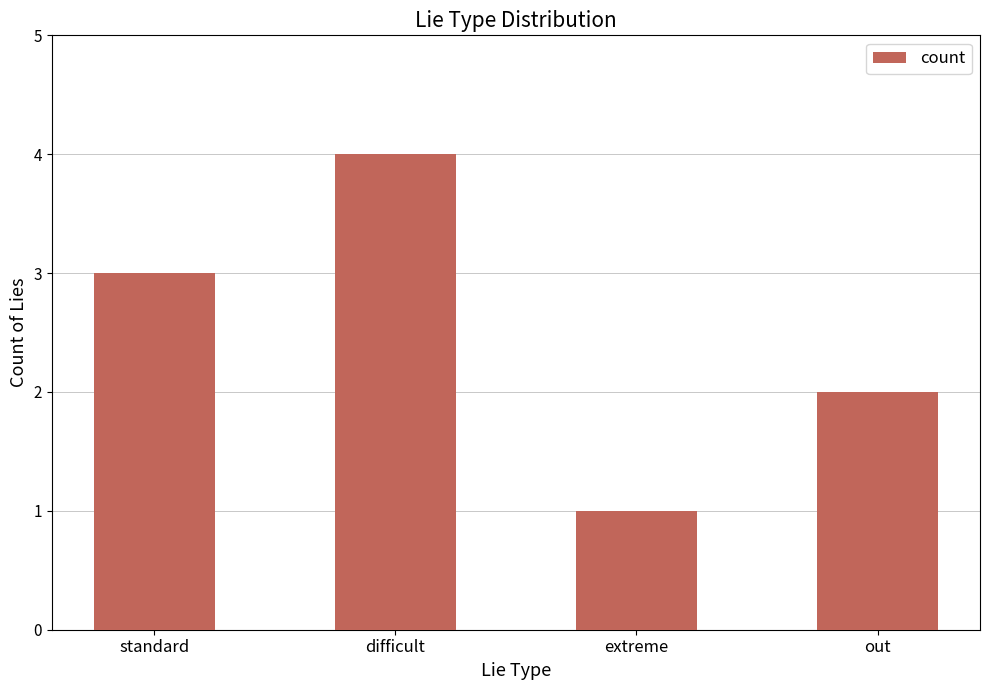

What position from the right is standard?

4